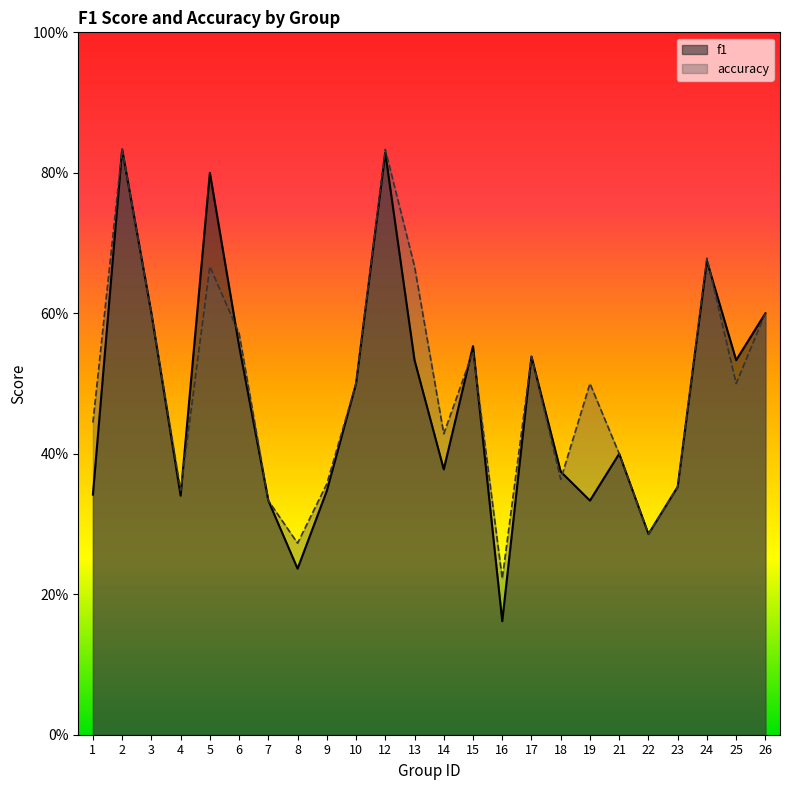

What is the difference between the maximum and second lowest values in the f1 series?

0.6